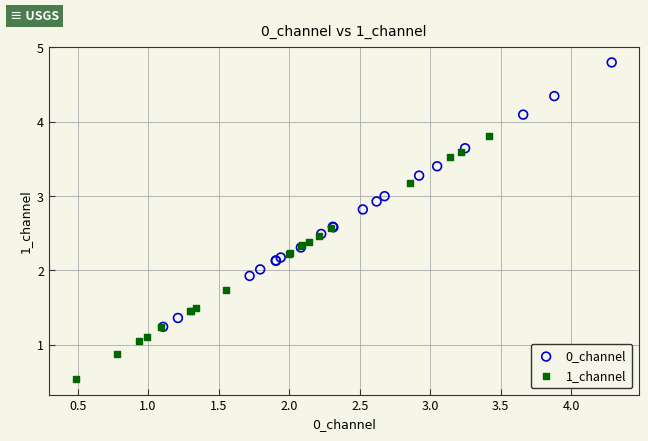

Which series has the widest spread of Y values?

0_channel